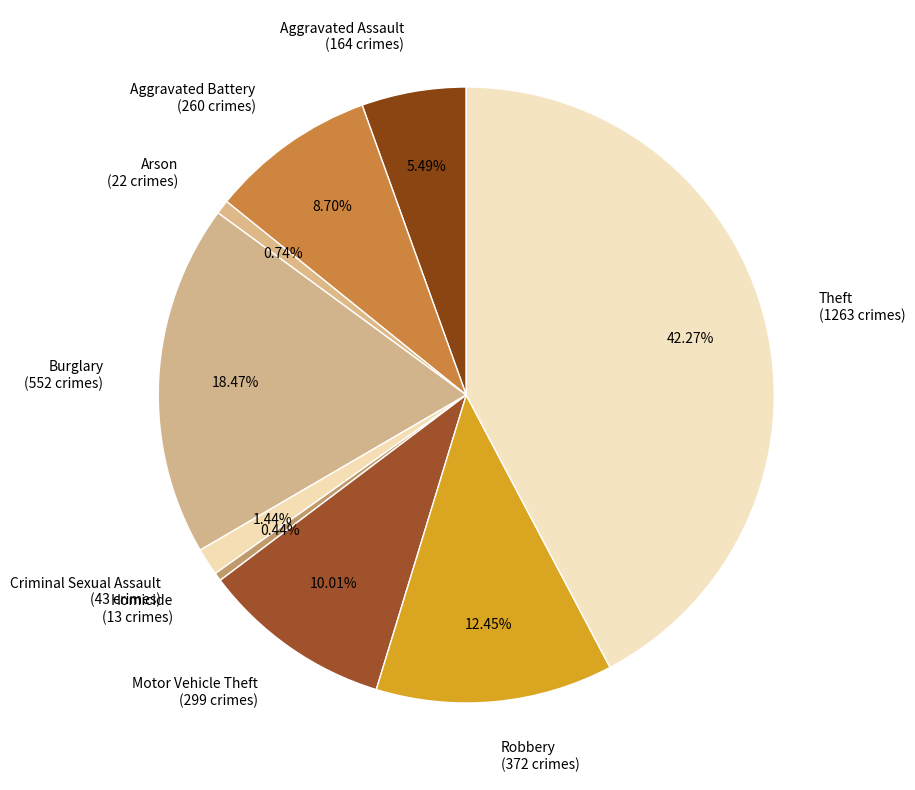

To the nearest percent, what percentage of the pie is Criminal Sexual Assault?

1%